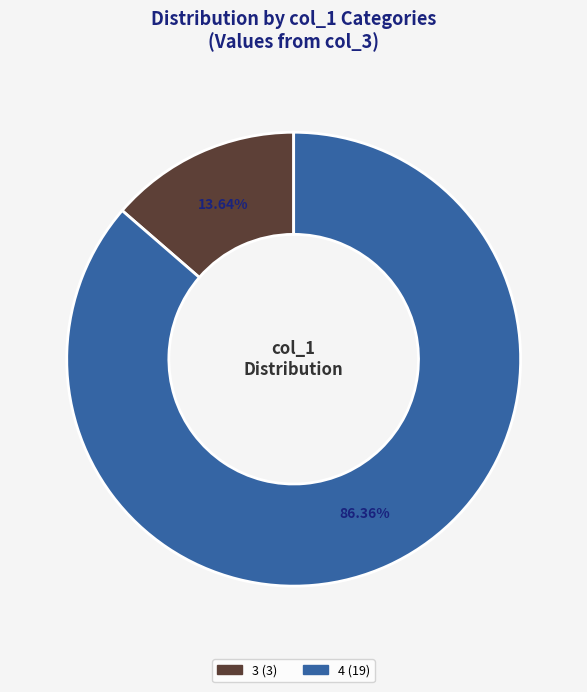

Does any single category account for the majority?

Yes